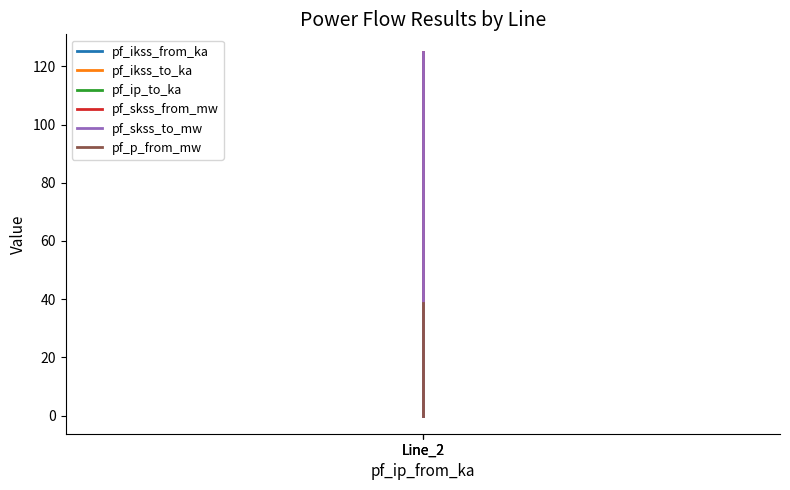

Which series has the largest total across all categories?

pf_skss_from_mw